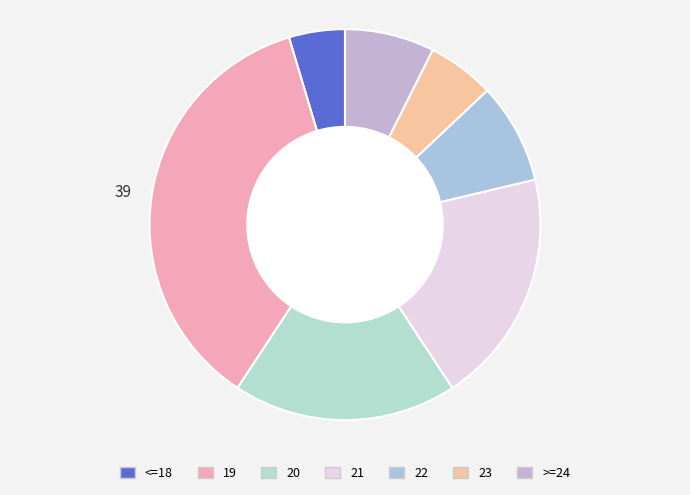

Which slice is the smallest?

<=18